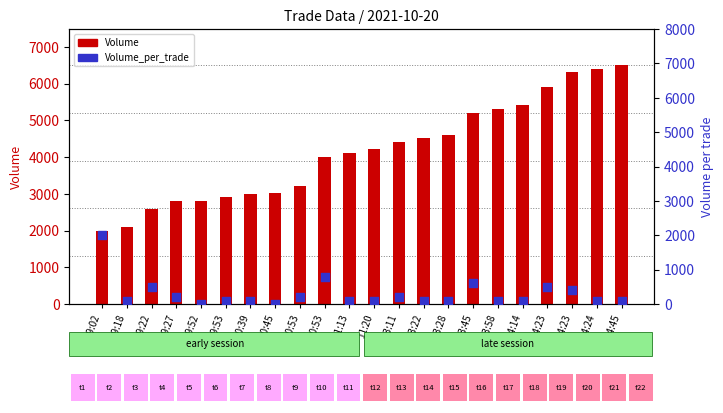

Which series has the widest spread of Y values?

Volume